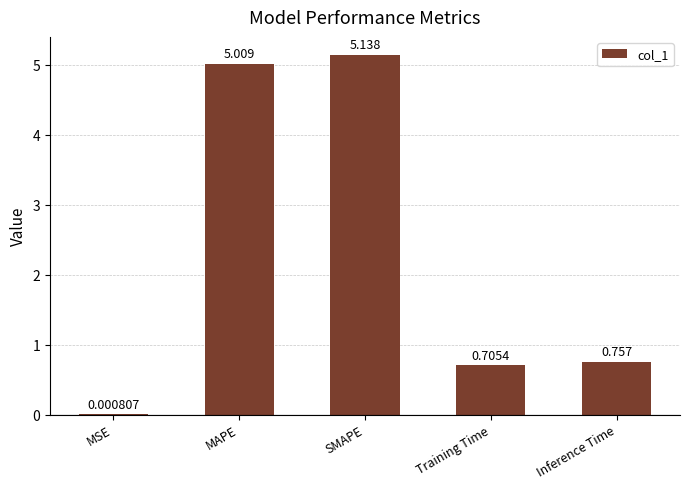

At which label is the value closest to 2?

Inference Time